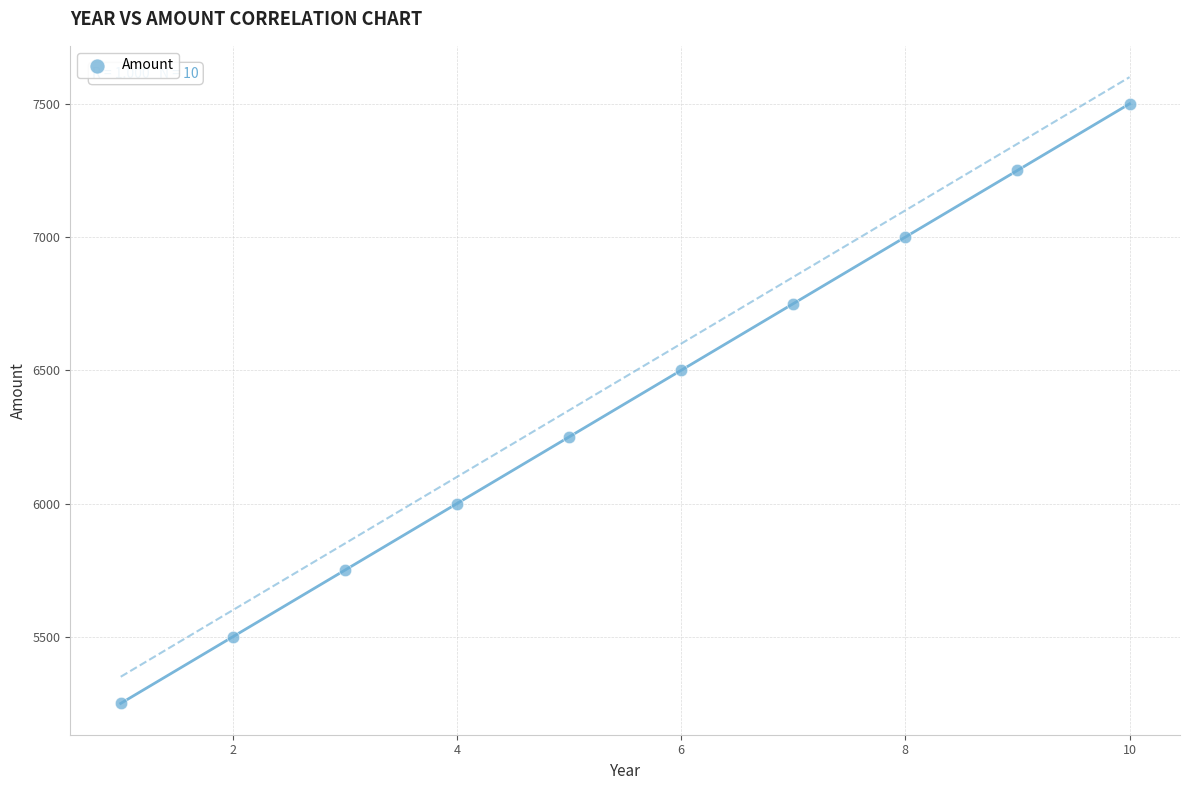

What is the range of X values (max minus min)?

9